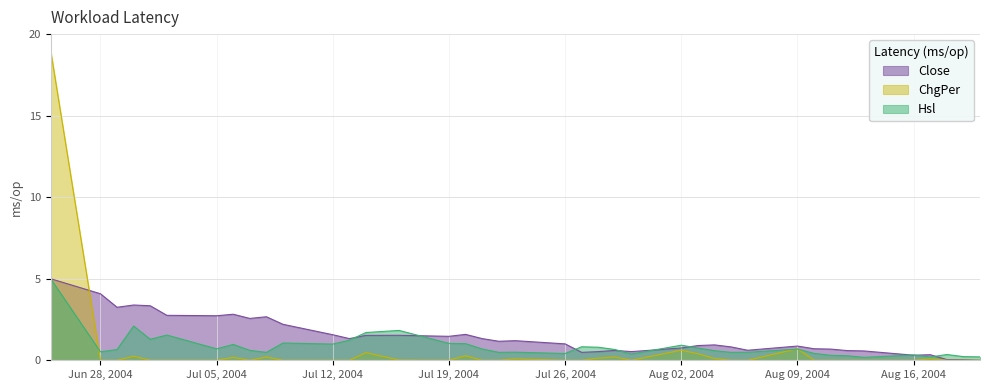

Which series has the largest total across all categories?

Close